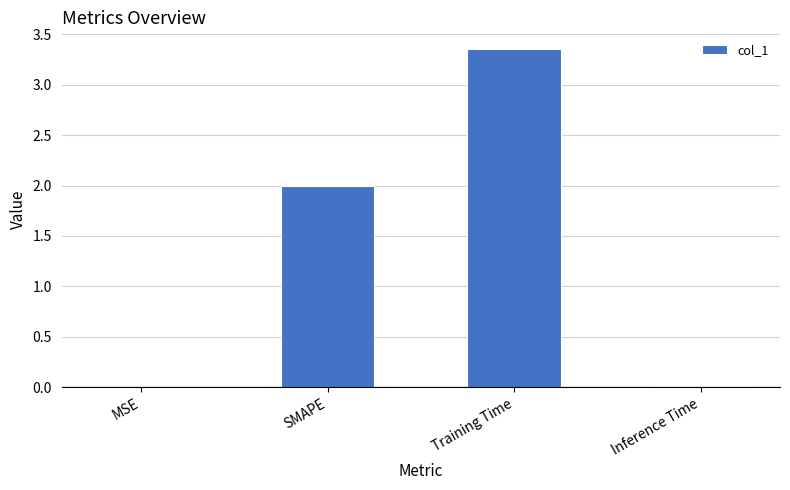

Which label corresponds to the largest value in the chart?

Training Time